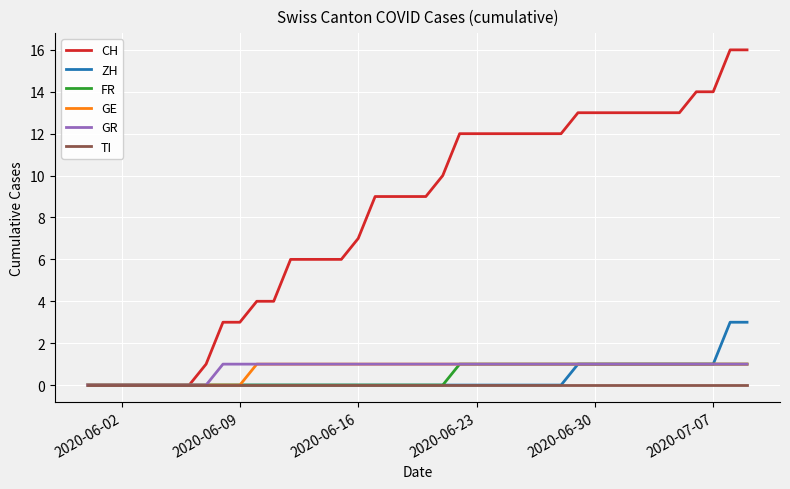

Which series has the largest total across all categories?

CH